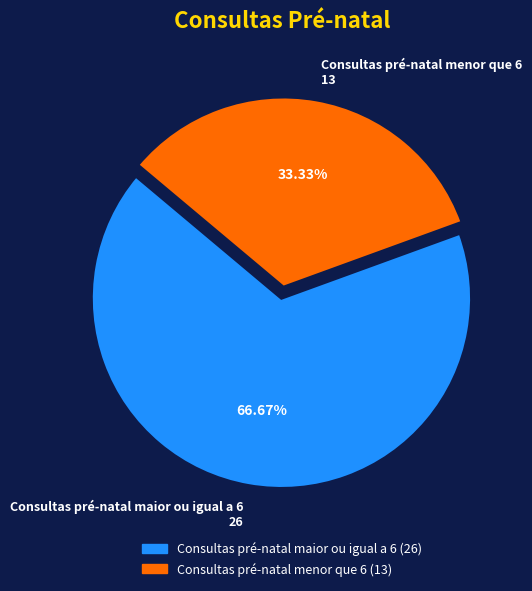

Does Consultas pré-natal maior ou igual a 6 represent more than half of the total?

Yes